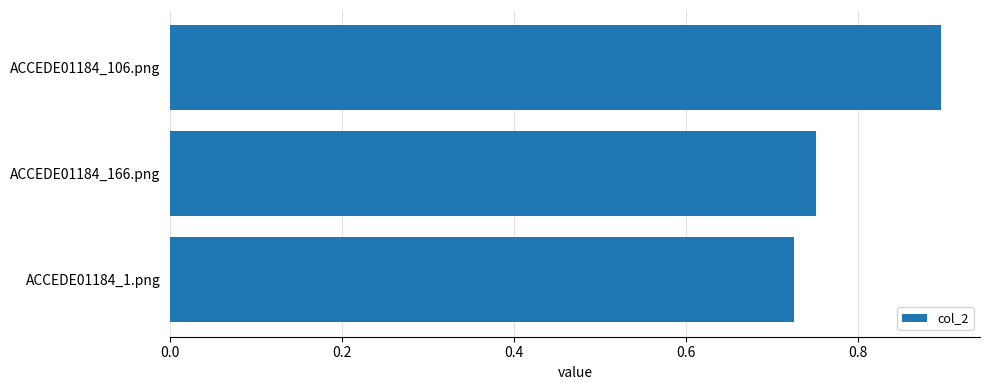

What is the label of the 2nd bar from the bottom?

ACCEDE01184_166.png